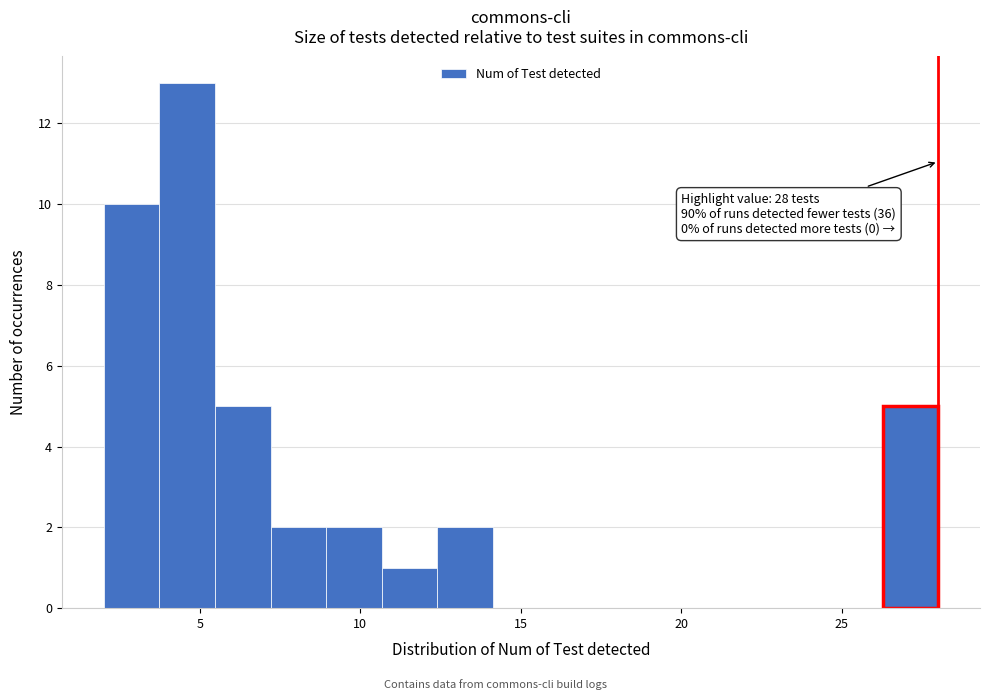

Around what value on the x-axis is the tallest bar? Give the approximate position of its centre, as read against the axis.

4.5